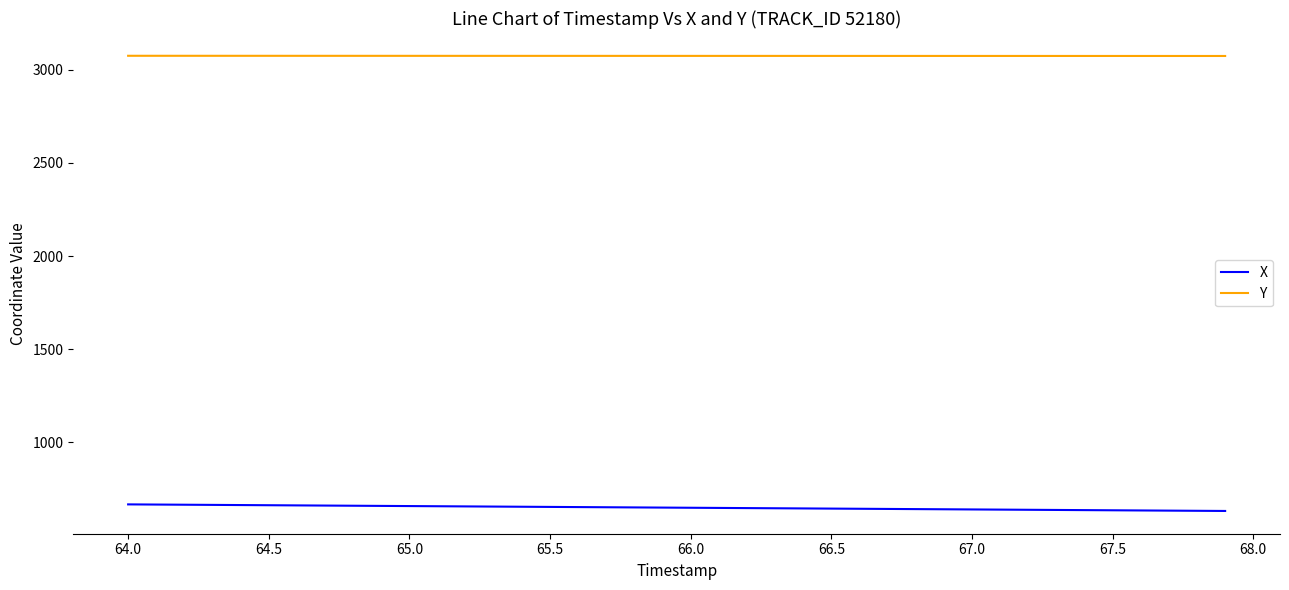

True or false: X and Y cross at least once.

False